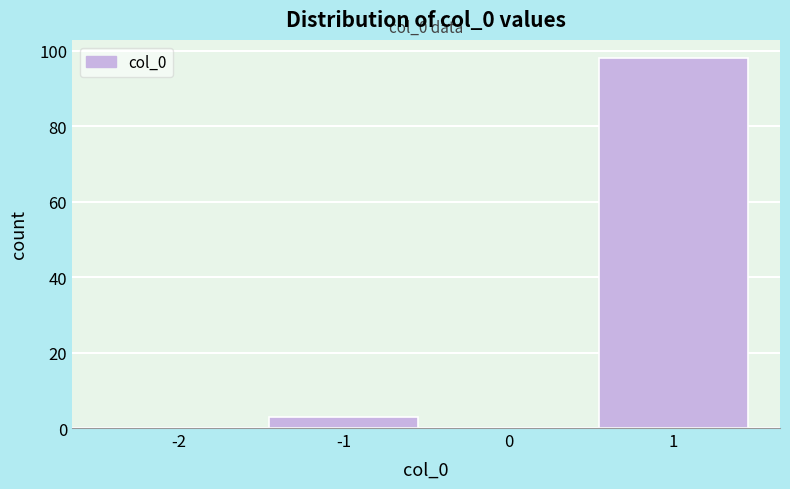

Reading left to right, what are all the values shown in this chart?

-2=0	-1=3	0=0	1=98